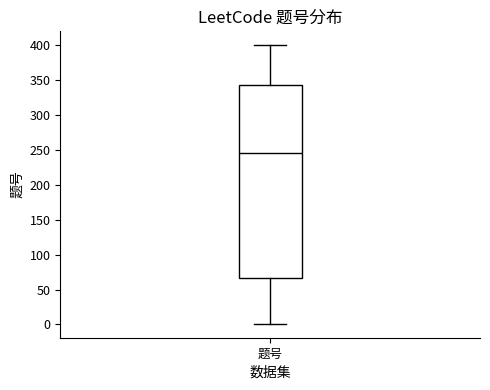

Where is the lower edge of the box for 题号 on the y-axis? The values are not printed on the chart, so give them approximately, as read against the axis.

65